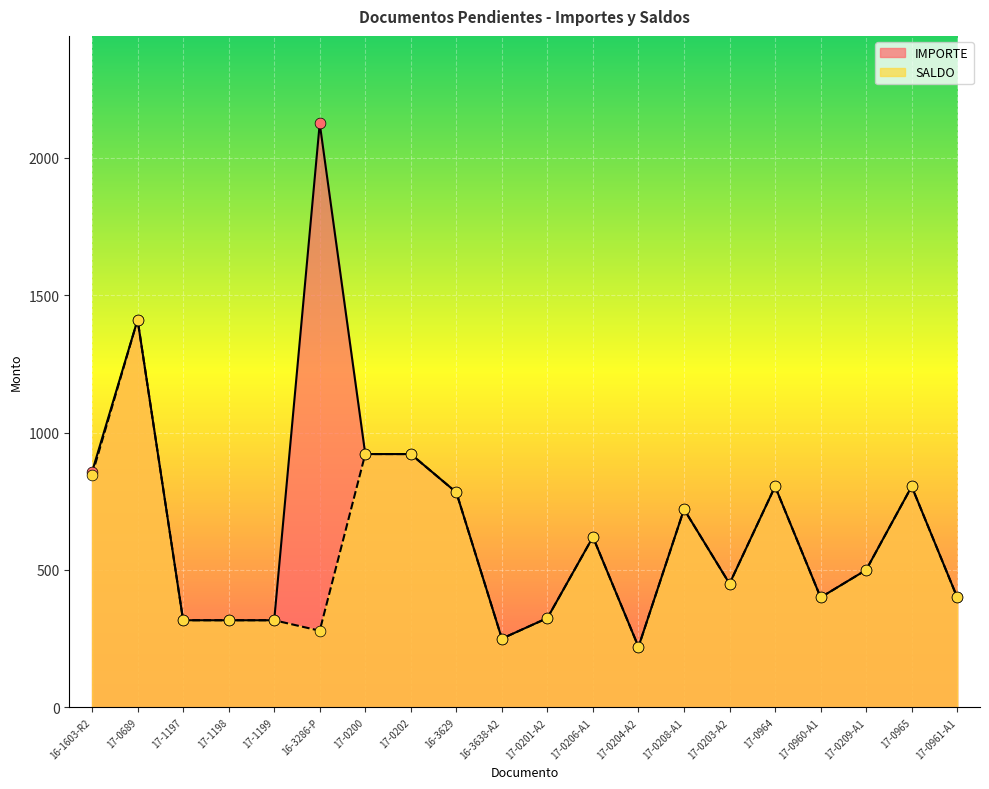

Which series has the largest Y range (max minus min)?

IMPORTE